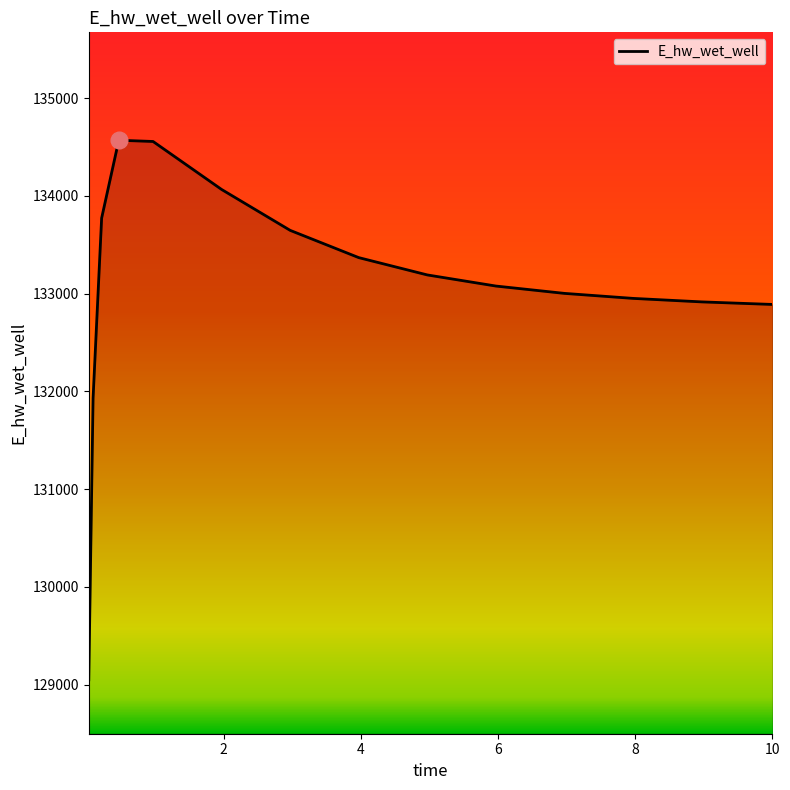

What is the greatest value displayed?

134569.5